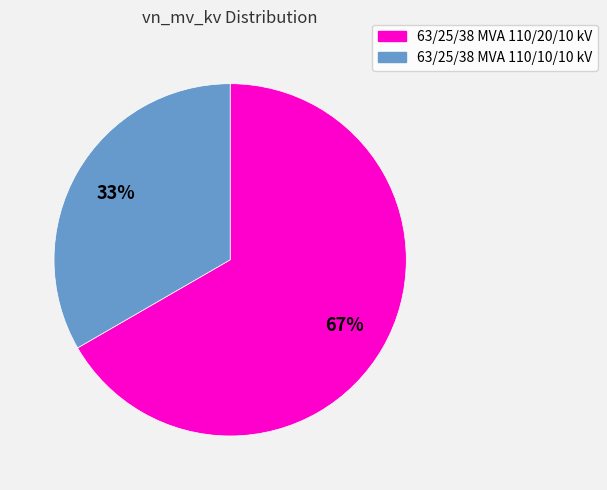

Which slice is the smallest?

63/25/38 MVA 110/10/10 kV